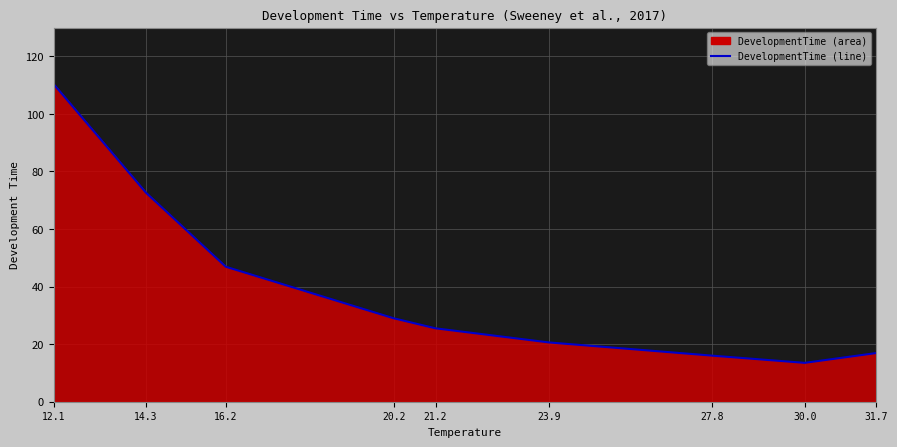

How many lines are shown in the chart?

1